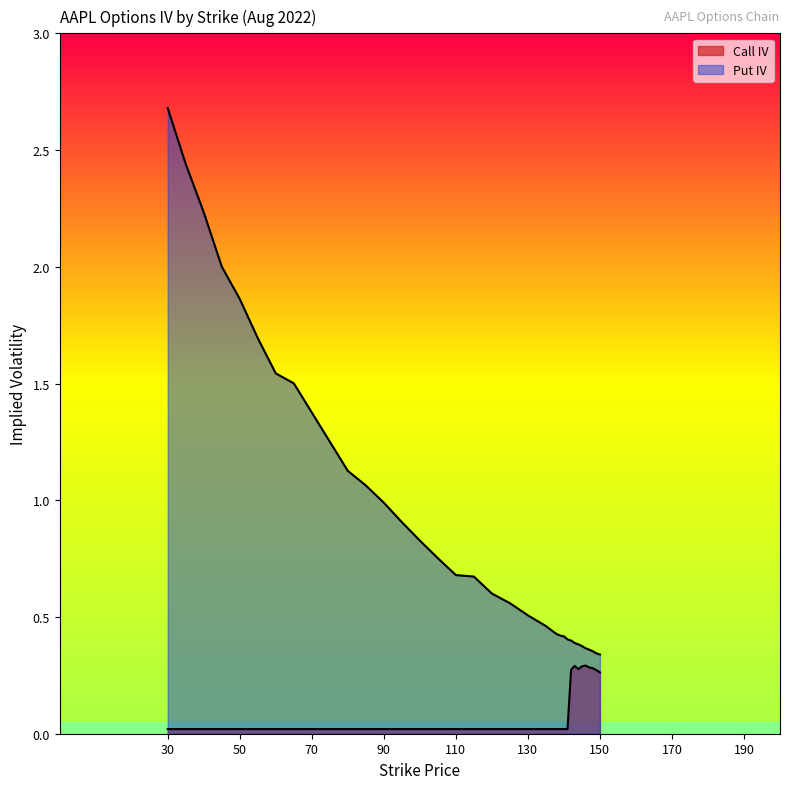

True or false: Put IV and Call IV cross at least once.

False